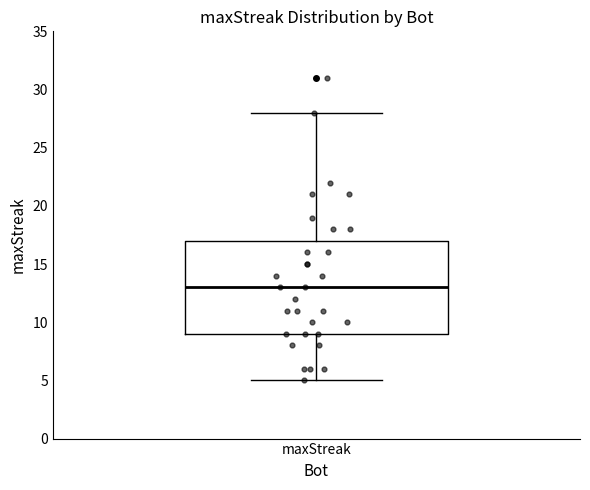

Transcribe this box plot: give where the median line is, the range the box spans, and where the two whiskers end, as read against the y-axis. The values are not printed on the chart, so give them approximately, as read against the axis.

median 13, box 9 to 17, whiskers 5 to 28